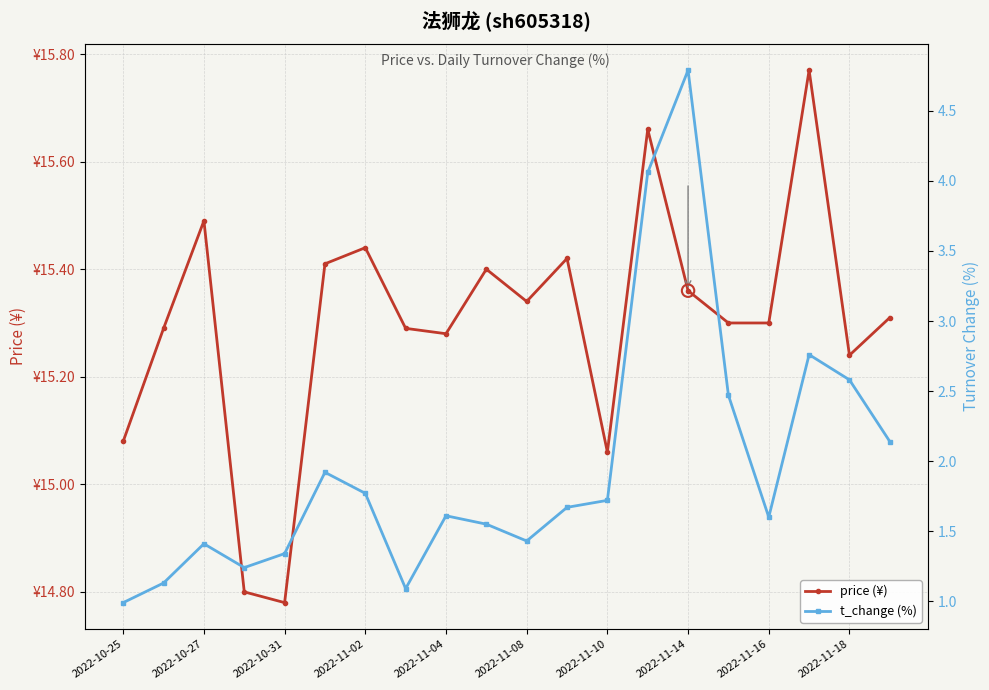

Is the value of price (¥) at 2022-11-18 greater than the value of t_change (%) at 15?

Yes